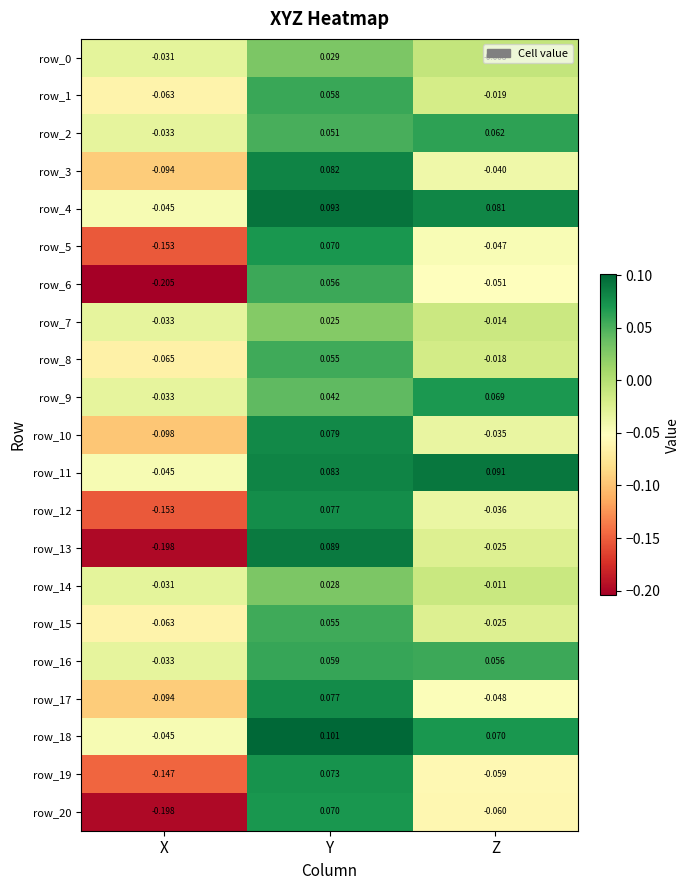

Between X and Y, which series saw the biggest shift?

row_13